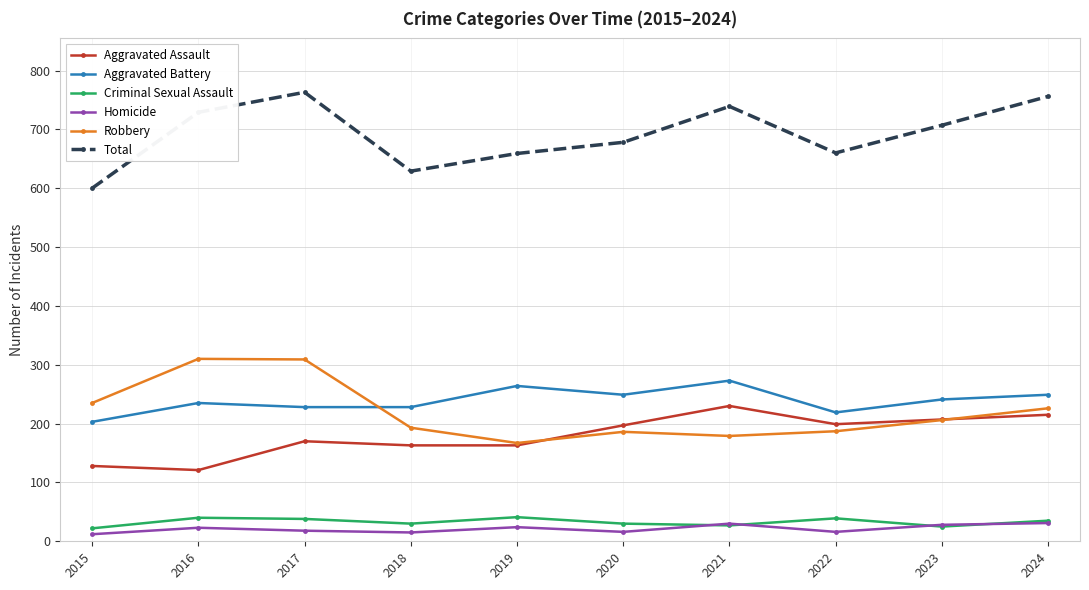

Which category has the lowest value in the Total series?

2015